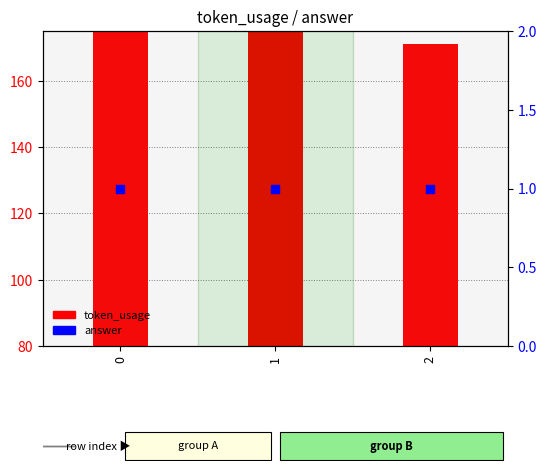

Which series reaches the maximum Y coordinate?

token_usage